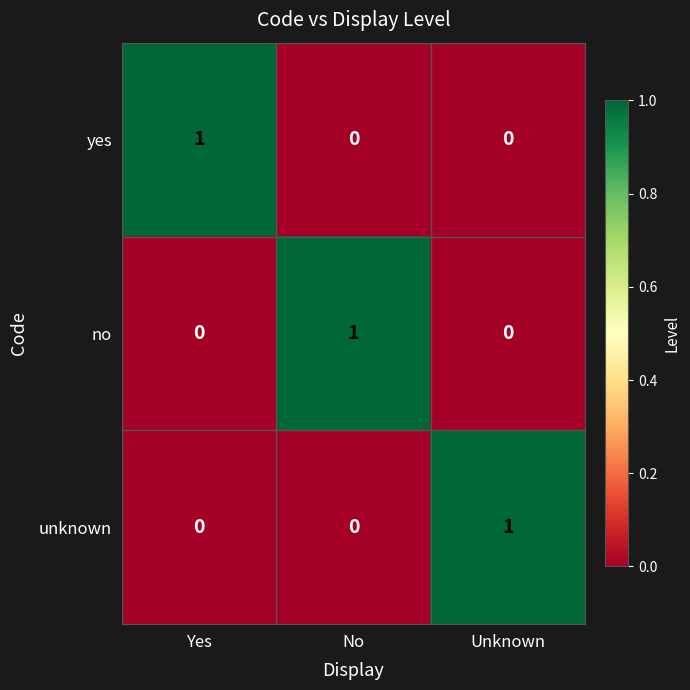

Count the unknown values in the range 0 to 1.

3